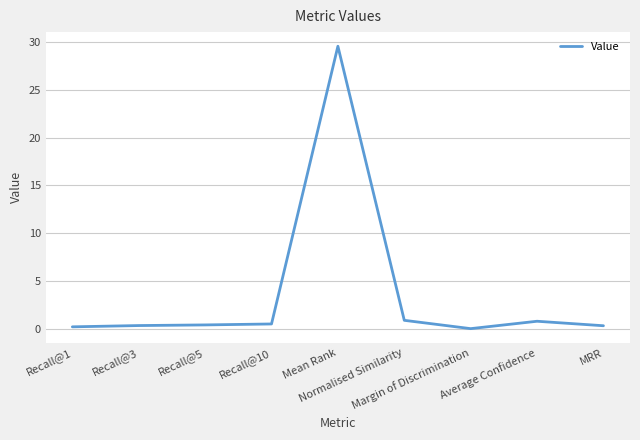

What is the sum of the values at Mean Rank and Margin of Discrimination?

29.6